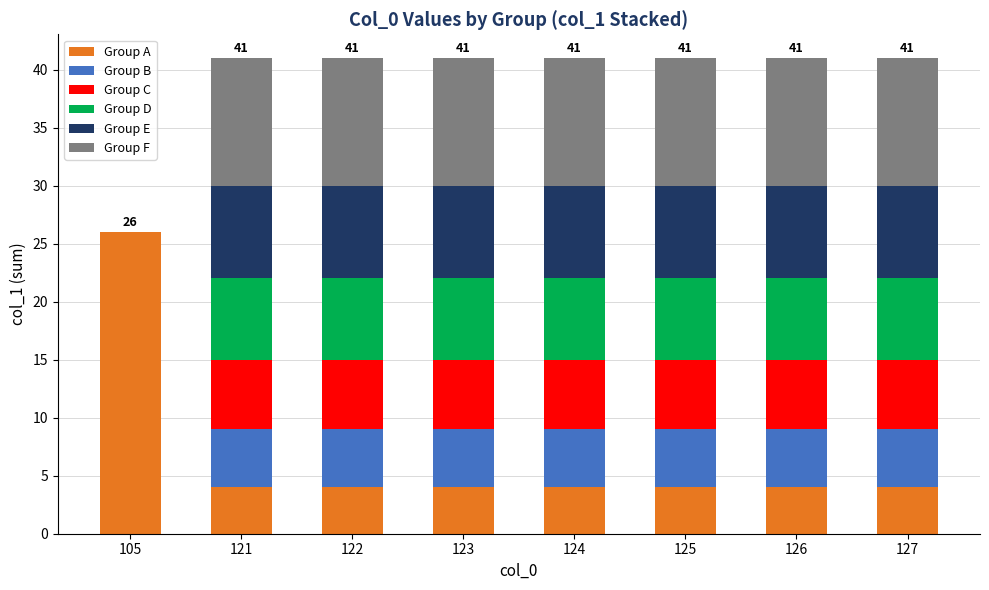

What is the total value across all series at 121?

41